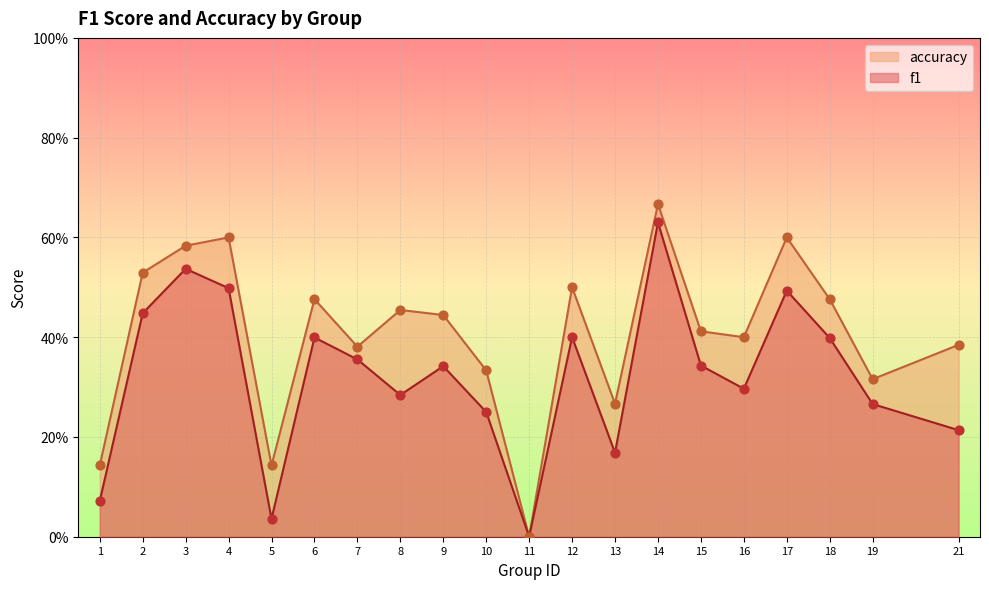

What are all the series names shown in the legend?

accuracy, f1